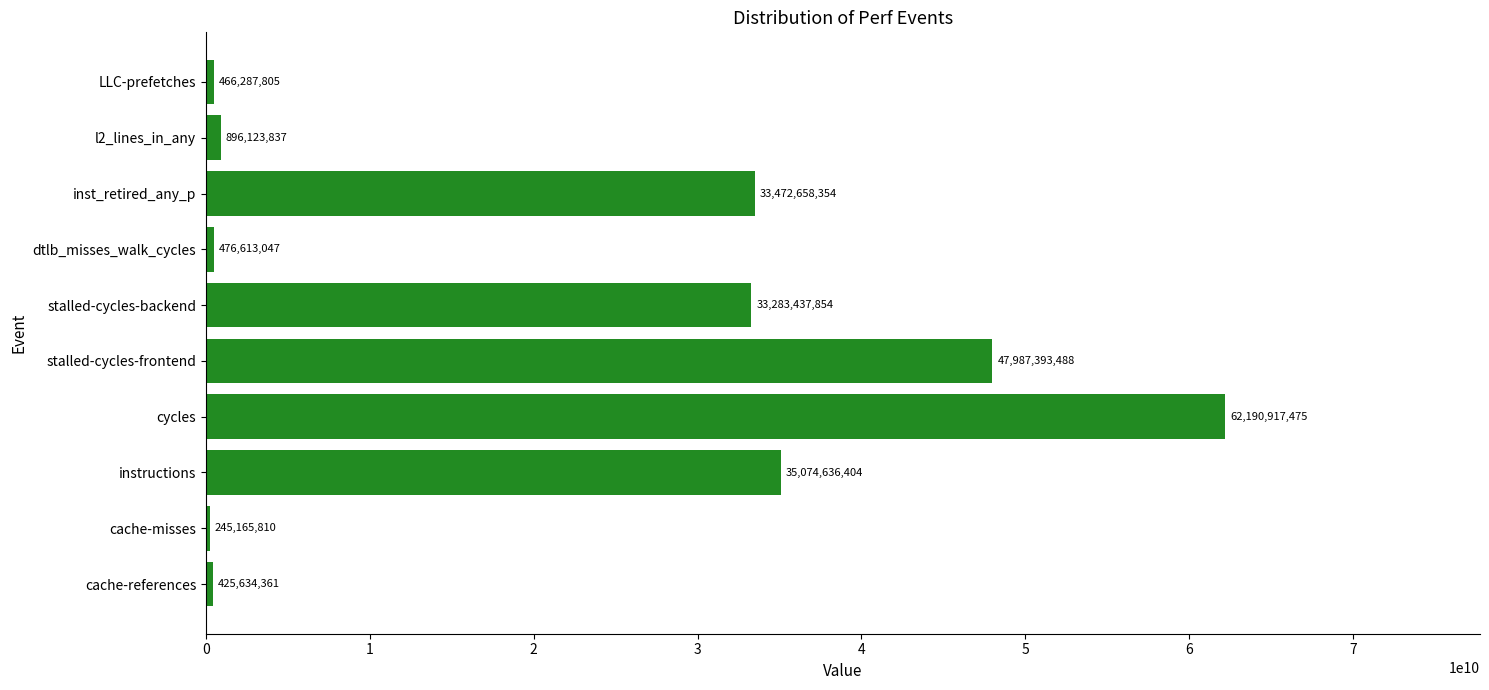

Reading top to bottom, transcribe all the data shown in this chart.

466287805	896123837	33472658354	476613047	33283437854	47987393488	62190917475	35074636404	245165810	425634361